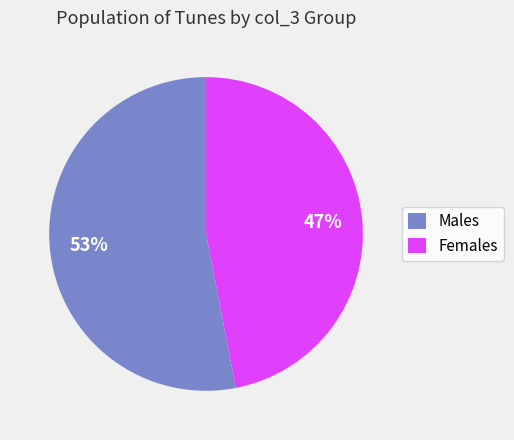

Which has a higher value, Males or Females?

Males